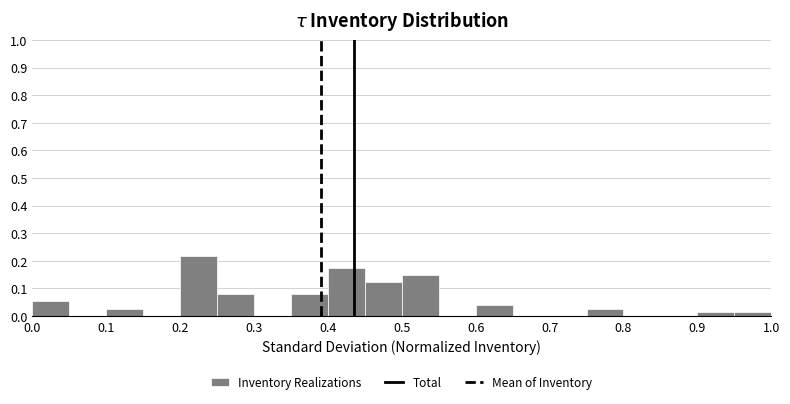

Reading left to right, list every bar in this chart as the range it spans on the x-axis followed by its height. The values are not printed on the chart, so give them approximately, as read against the axis.

0.00 to 0.05: 0.05
0.05 to 0.10: 0
0.10 to 0.15: 0.03
0.15 to 0.20: 0
0.20 to 0.25: 0.22
0.25 to 0.30: 0.08
0.30 to 0.35: 0
0.35 to 0.40: 0.08
0.40 to 0.45: 0.18
0.45 to 0.50: 0.12
0.50 to 0.55: 0.15
0.55 to 0.60: 0
0.60 to 0.65: 0.04
0.65 to 0.70: 0
0.70 to 0.75: 0
0.75 to 0.80: 0.03
0.80 to 0.85: 0
0.85 to 0.90: 0
0.90 to 0.95: 0.01
0.95 to 1.00: 0.01